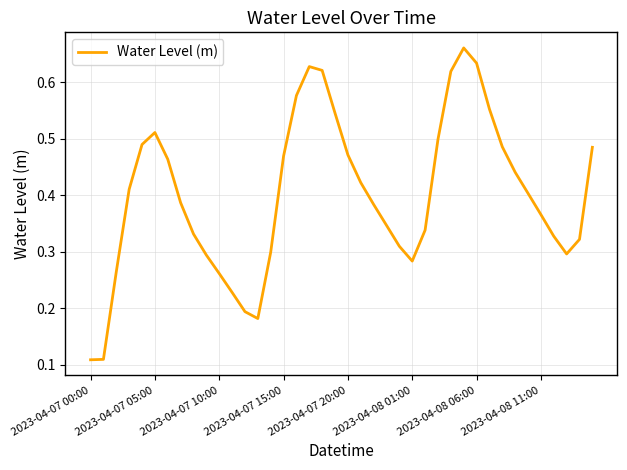

What is the value of the 10th point from the left?

0.3